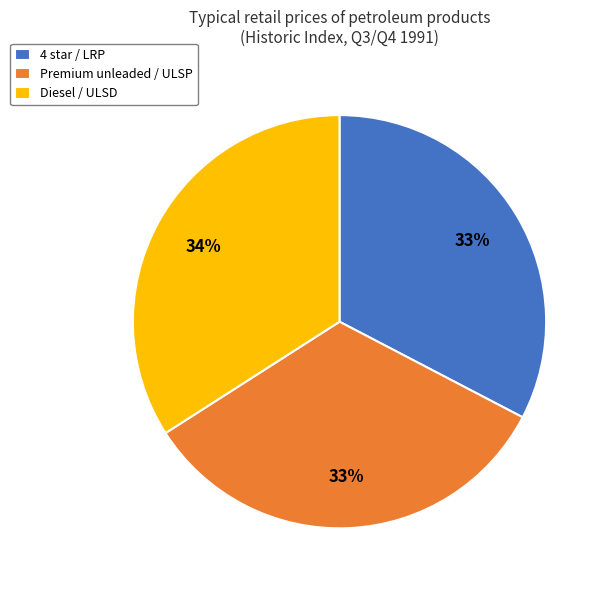

Combined, do Diesel / ULSD and 4 star / LRP account for over 50%?

Yes